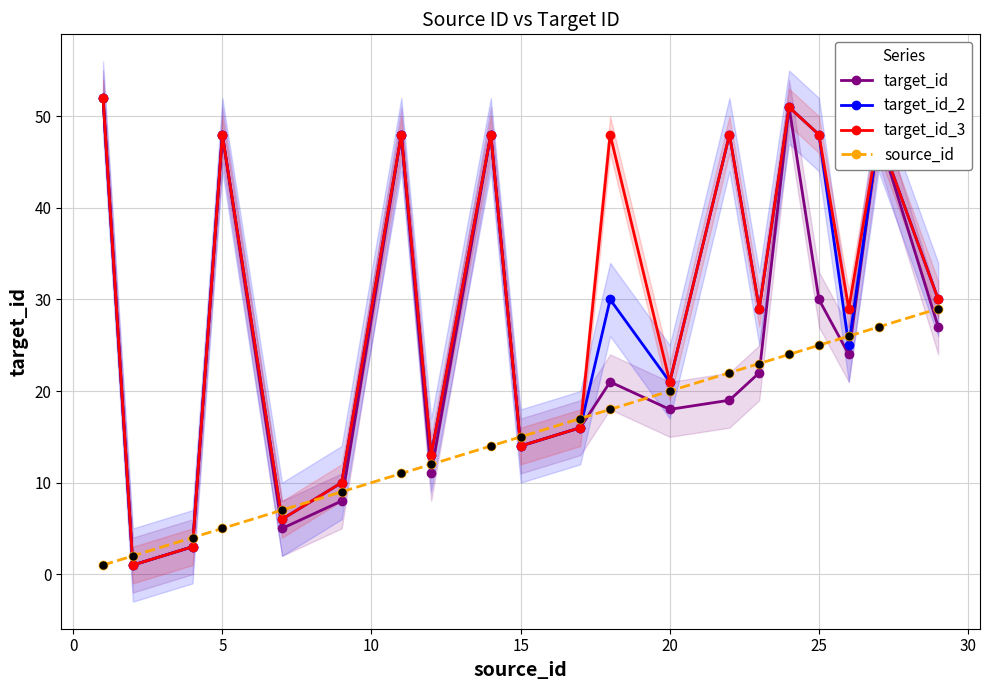

What is the difference between the maximum and minimum values in the target_id_2 series?

51